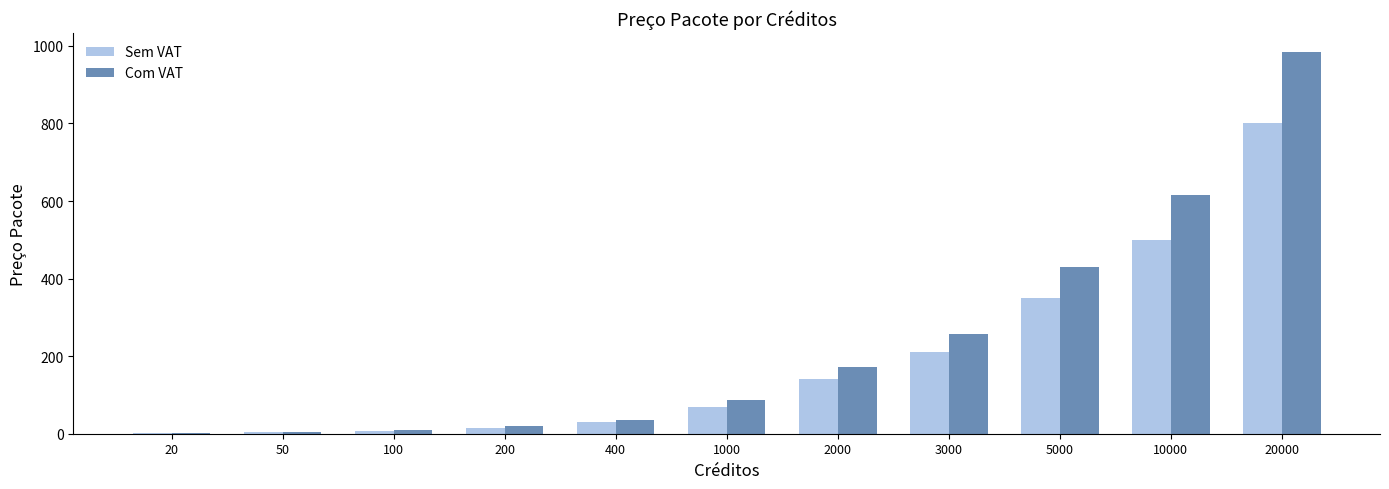

What is the difference between the Com VAT values at 5000 and 2000?

258.3